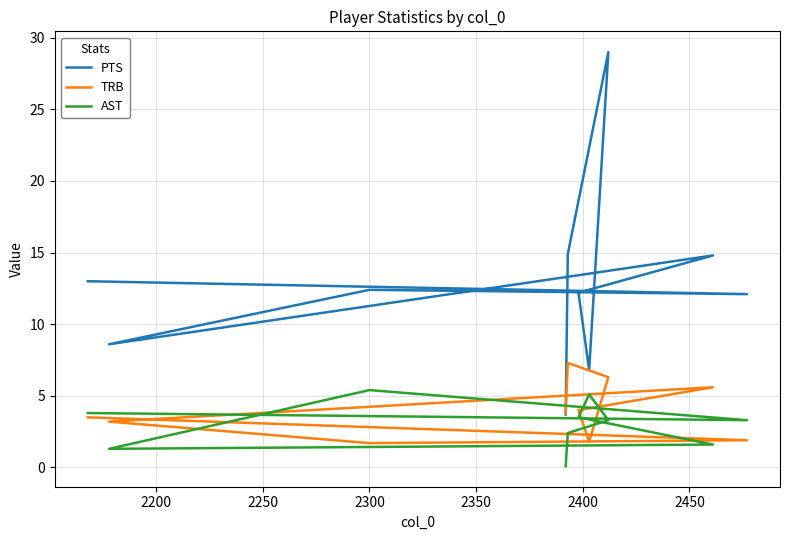

The PTS series shows 4.5 at 2150. True or false?

False